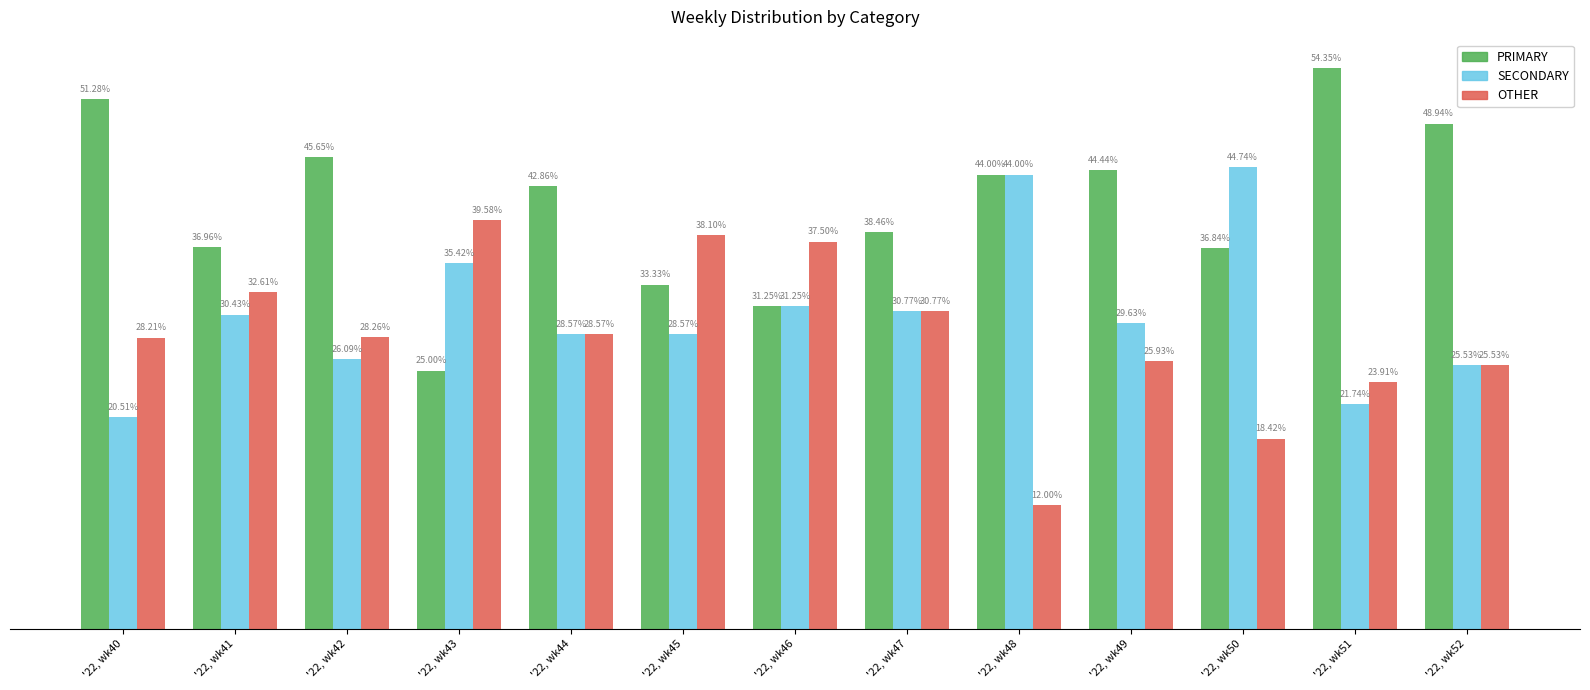

Does the chart contain any negative values?

No